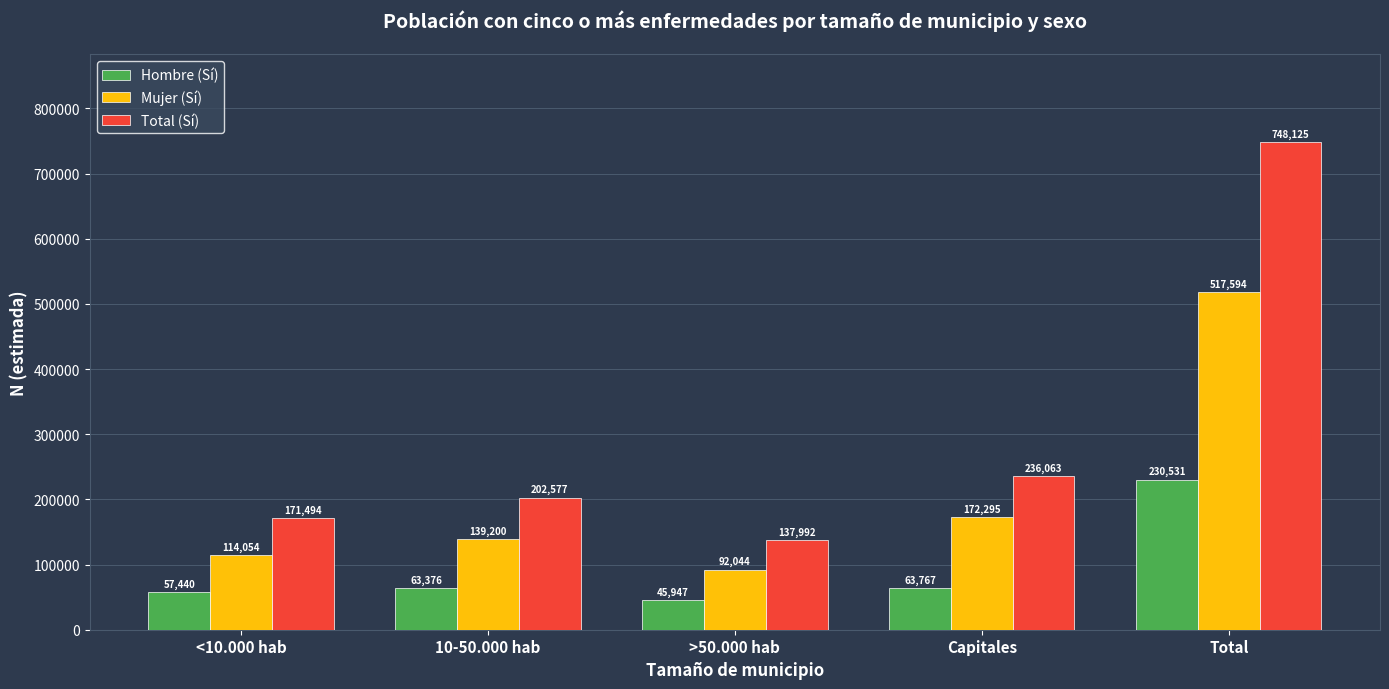

What is the approximate value of Mujer (Sí) at Total, to the nearest 10?

517590